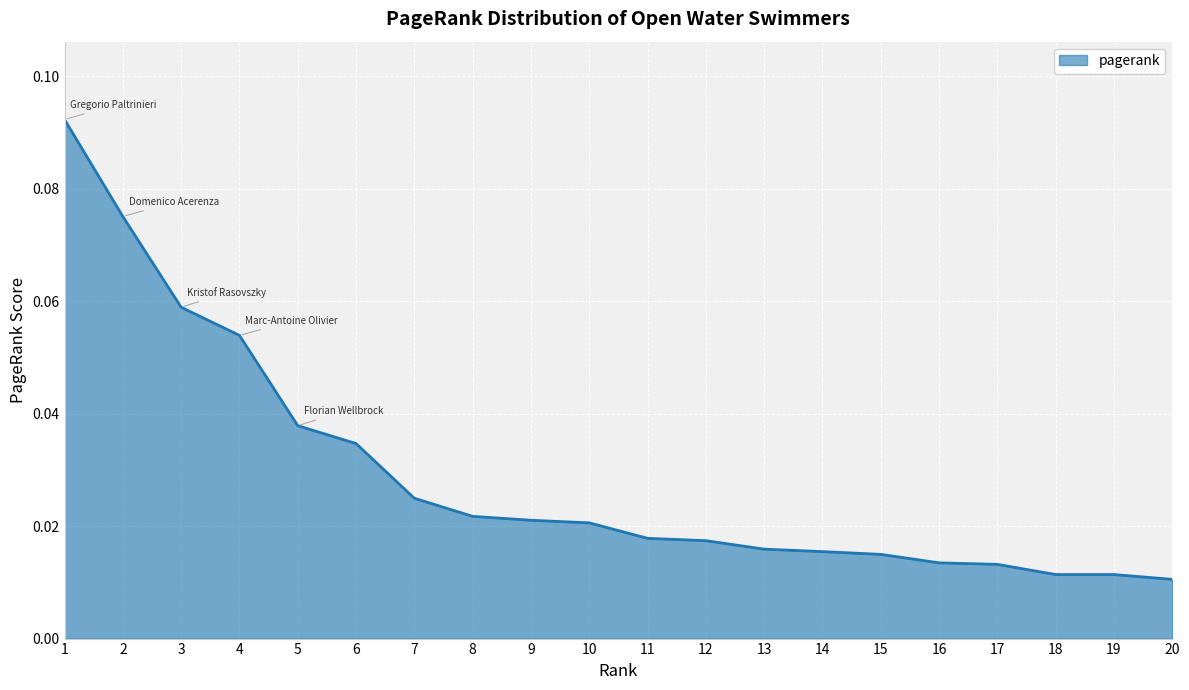

Between 16 and 8, which is larger?

8